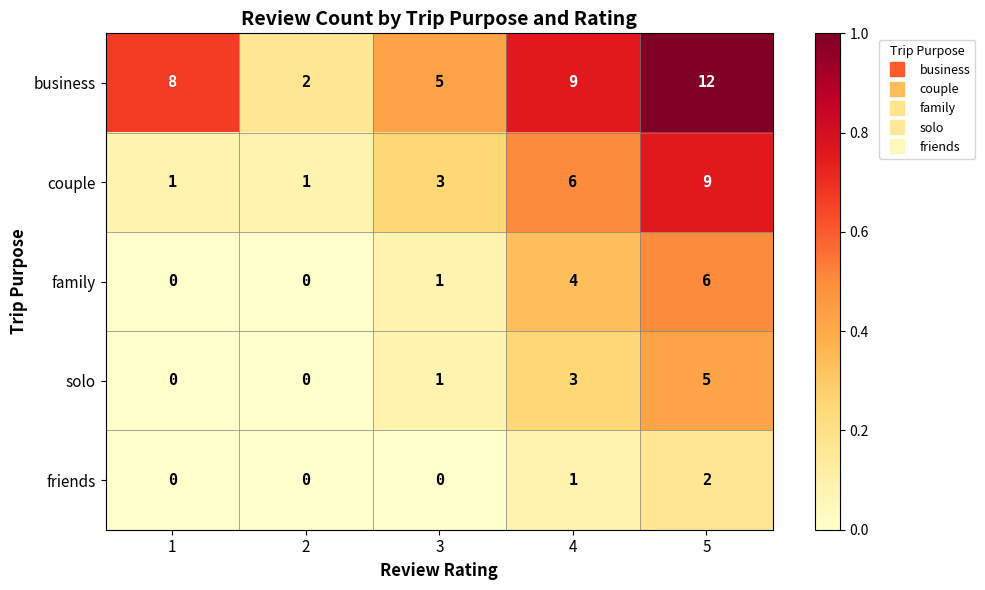

Rank the series at 4 from highest to lowest value.

business, couple, family, solo, friends